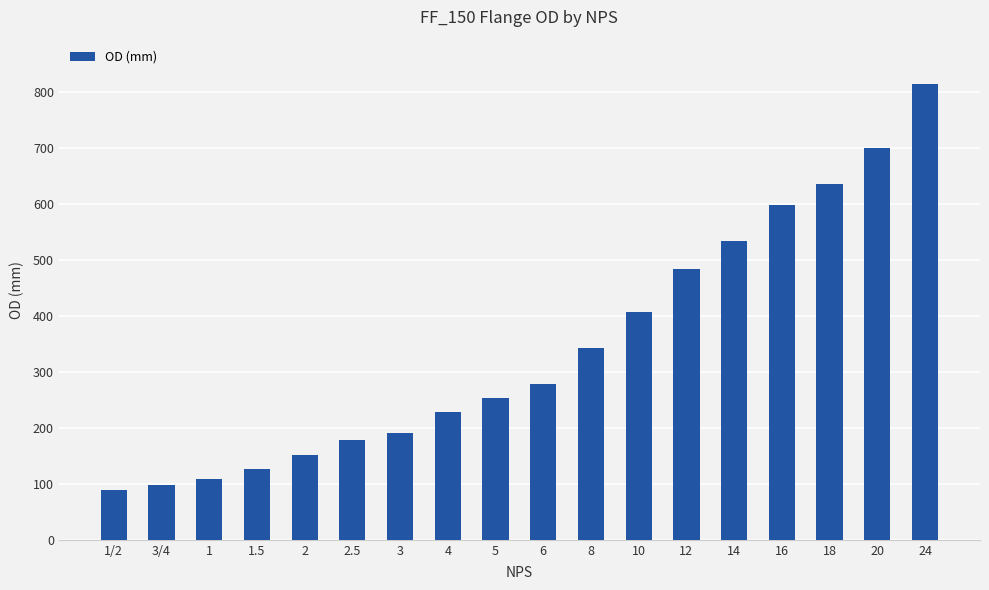

List the labels in order of value, smallest first.

1/2, 3/4, 1, 1.5, 2, 2.5, 3, 4, 5, 6, 8, 10, 12, 14, 16, 18, 20, 24